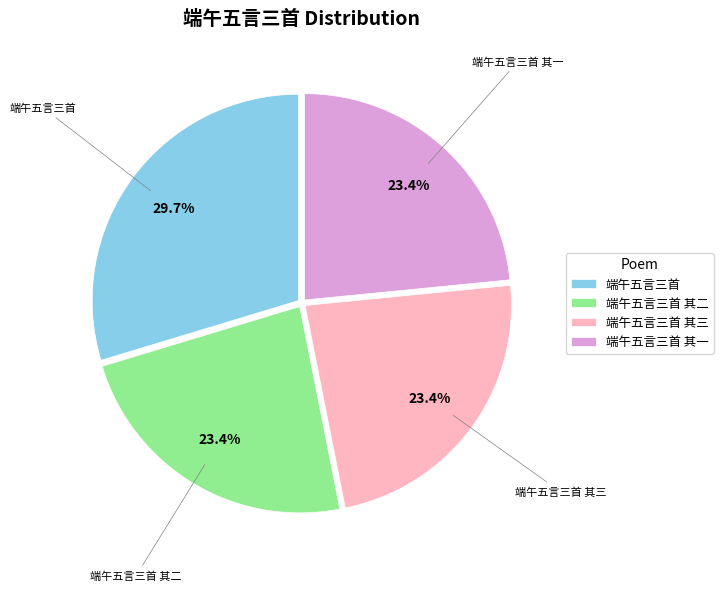

Which has a higher value, 端午五言三首 or 端午五言三首 其三?

端午五言三首